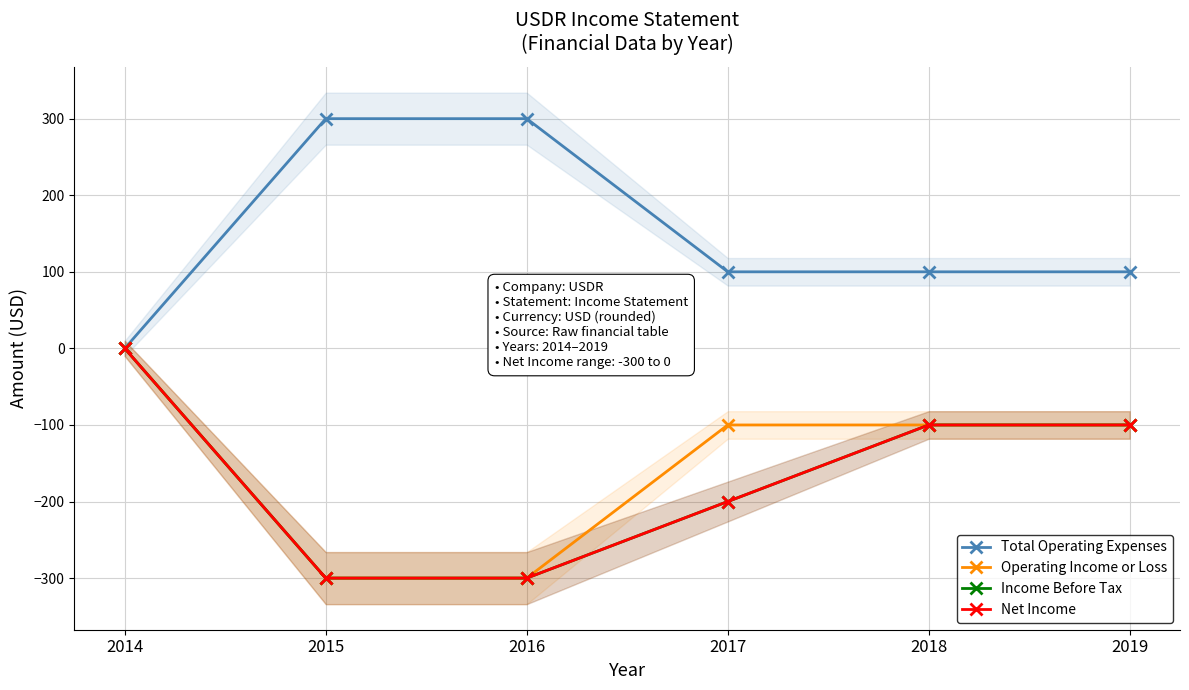

Count the Income Before Tax values in the range -300 to -100.

5